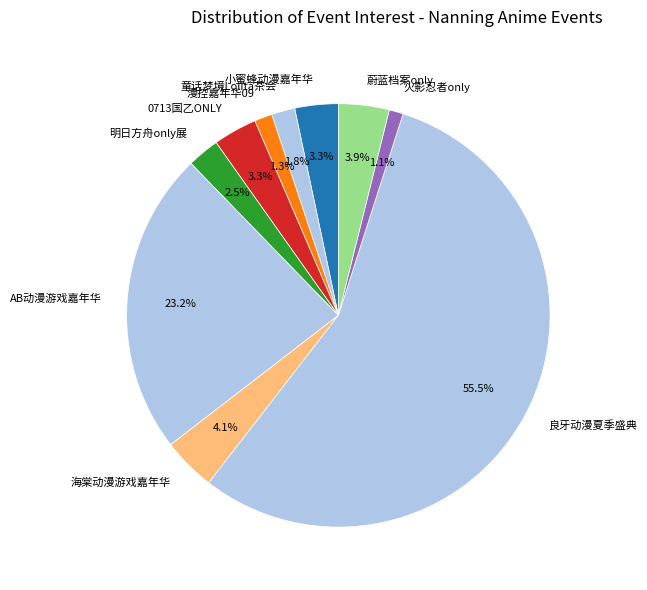

Count the number of slices in the pie.

10